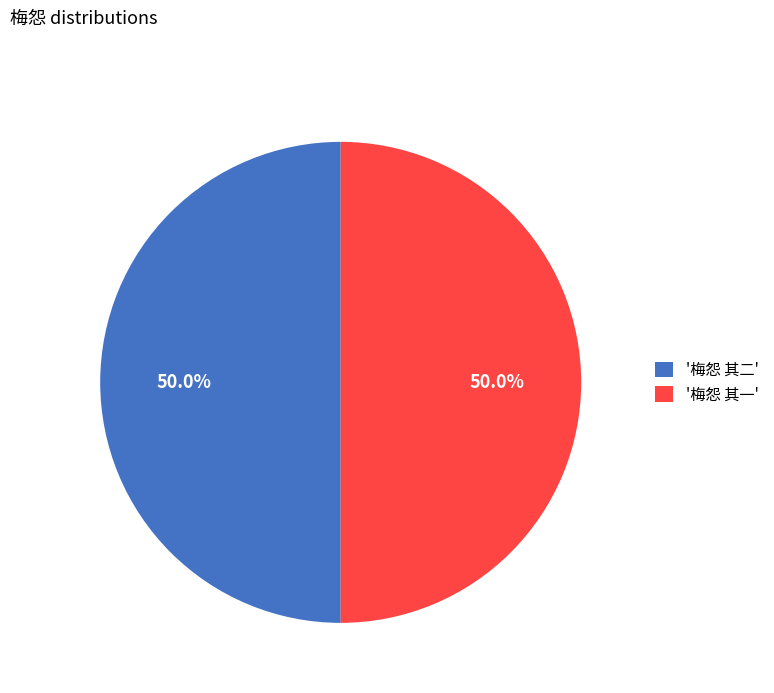

Is the sum of '梅怨 其一' and '梅怨 其二' greater than half?

Yes